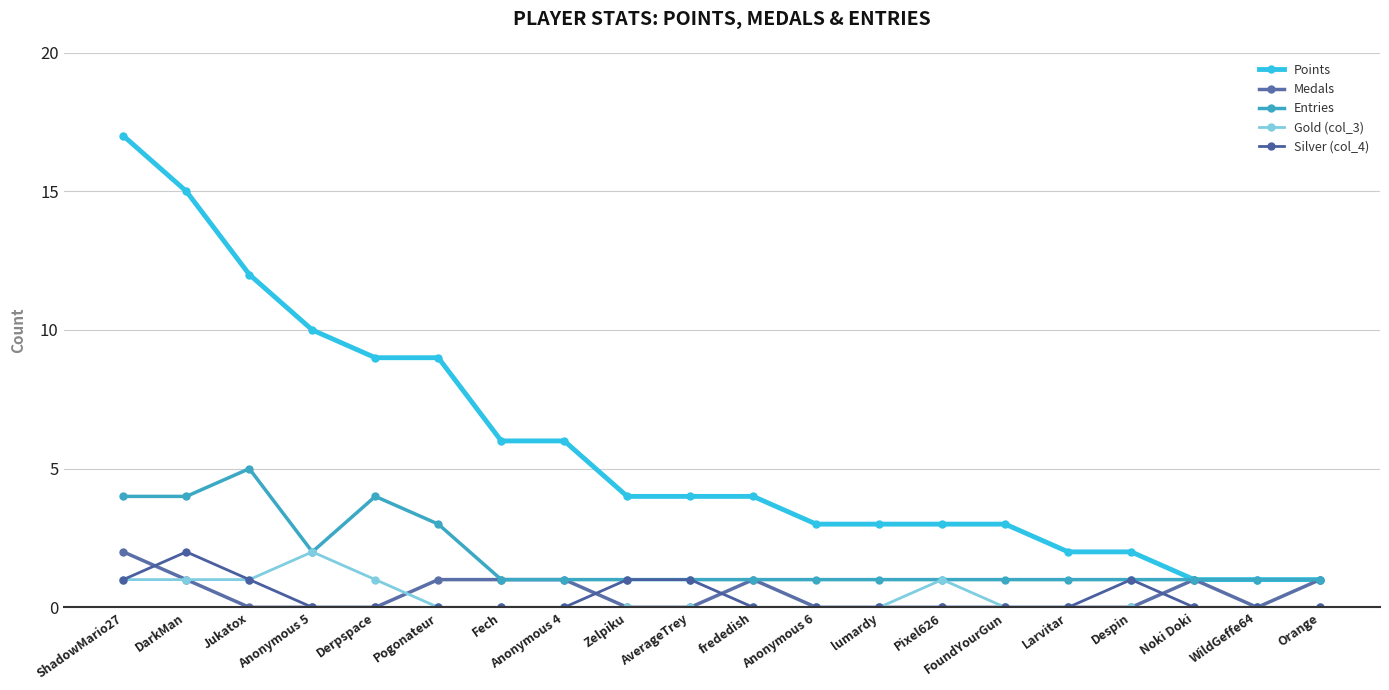

Which category has the lowest value across all series?

Jukatox